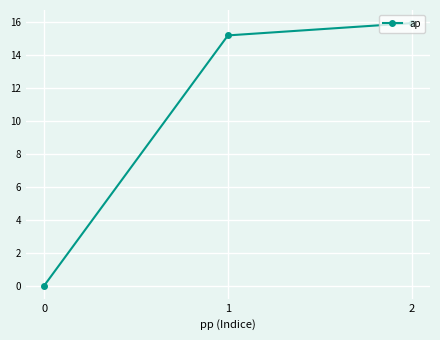

Reading right to left, transcribe all the data shown in this chart.

2=15.9	1=15.2	0=0.0